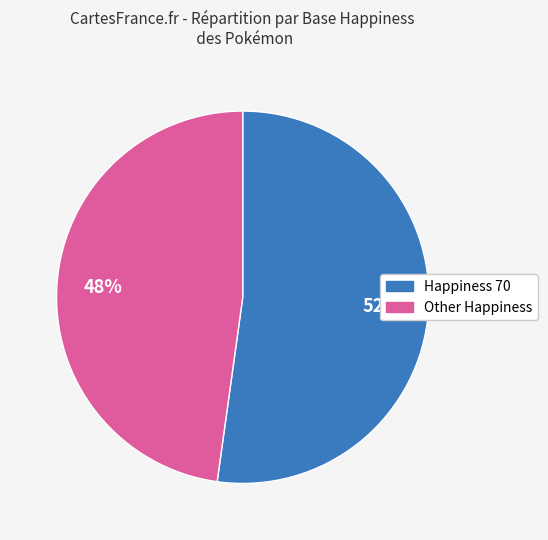

Count the number of slices in the pie.

2